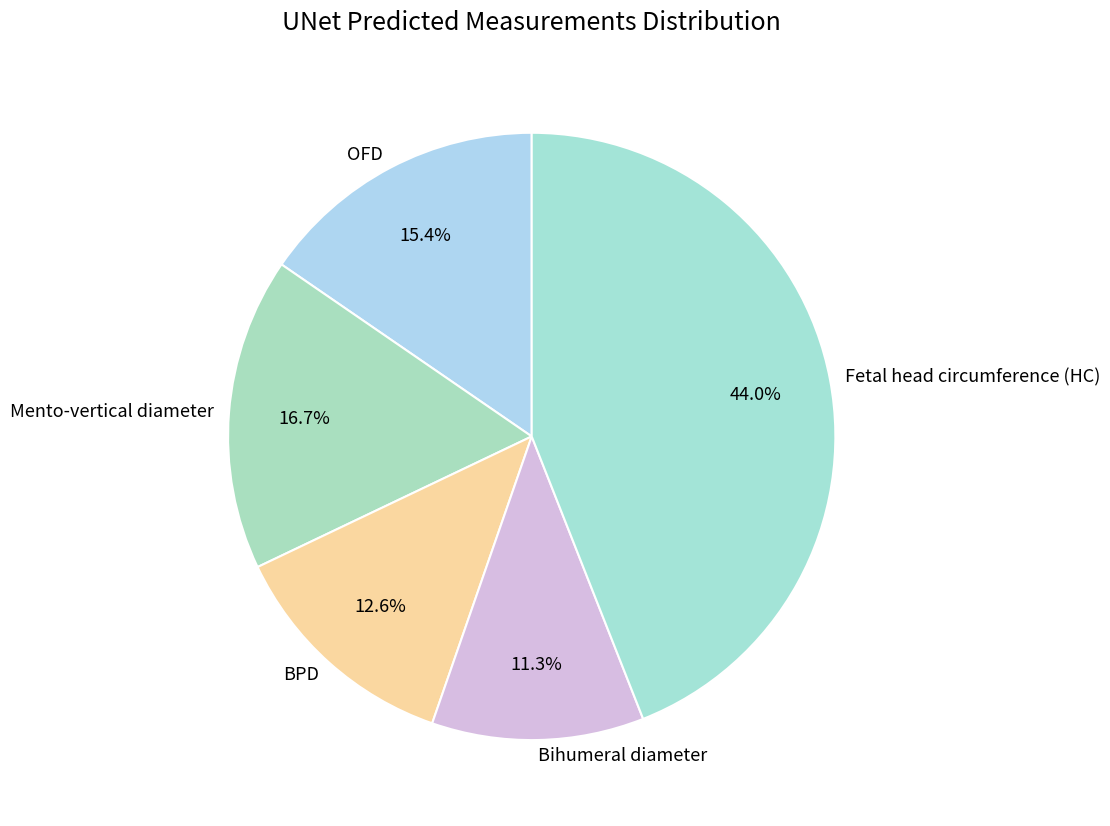

How many segments does this pie chart have?

5